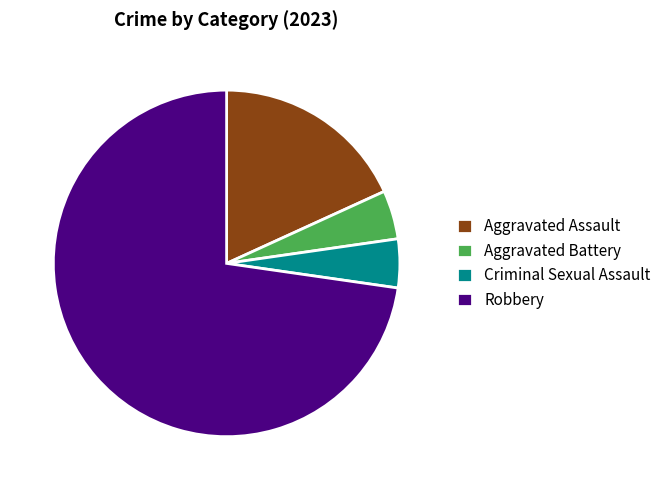

Which slice represents more than half of the pie?

Robbery